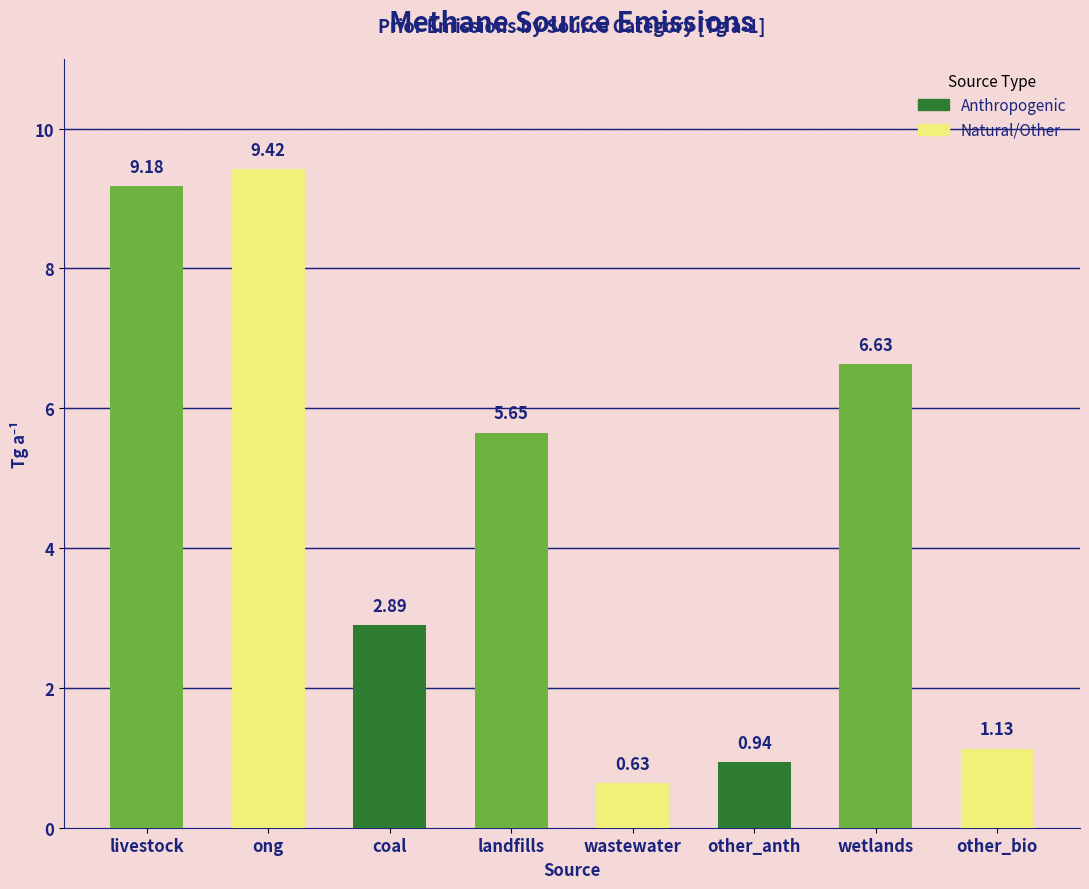

What is the ratio of the value at wastewater to the value at landfills?

0.1